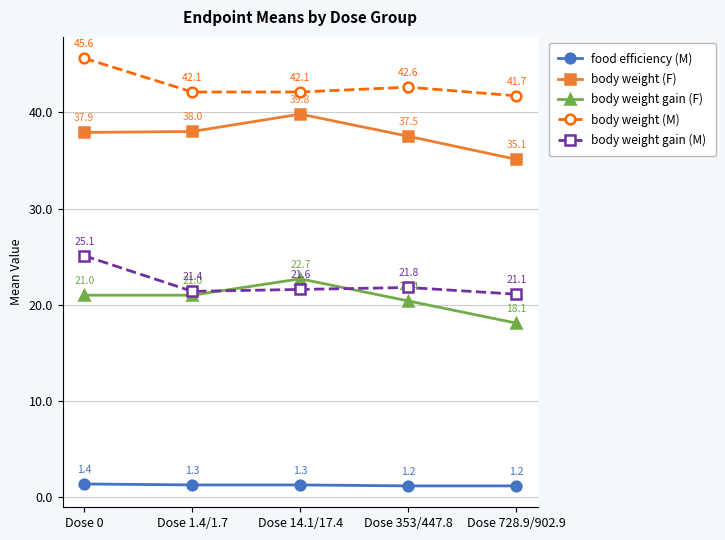

Which label corresponds to the largest value in the chart?

Dose 0